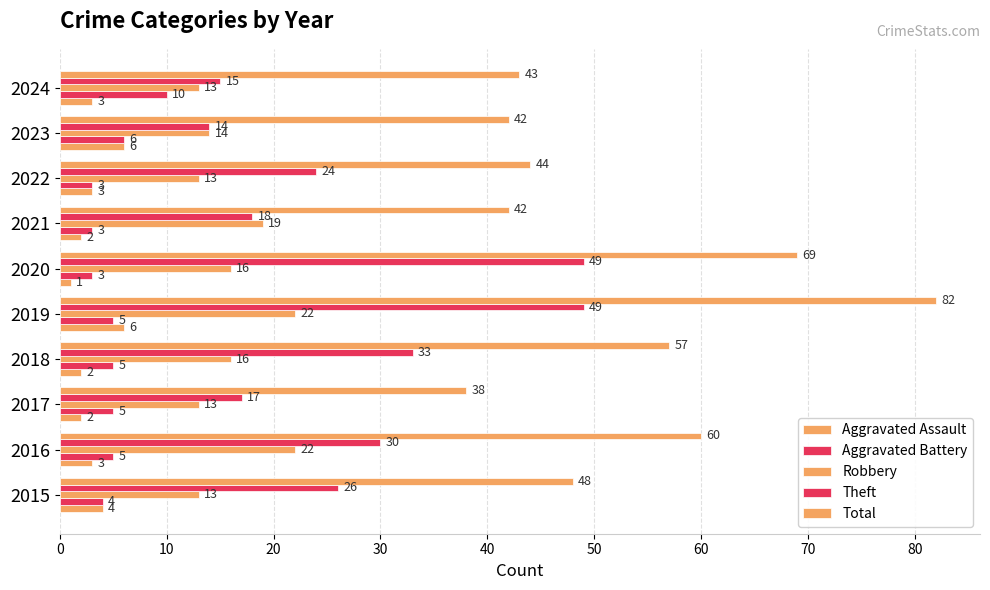

What is the minimum value for Total?

38